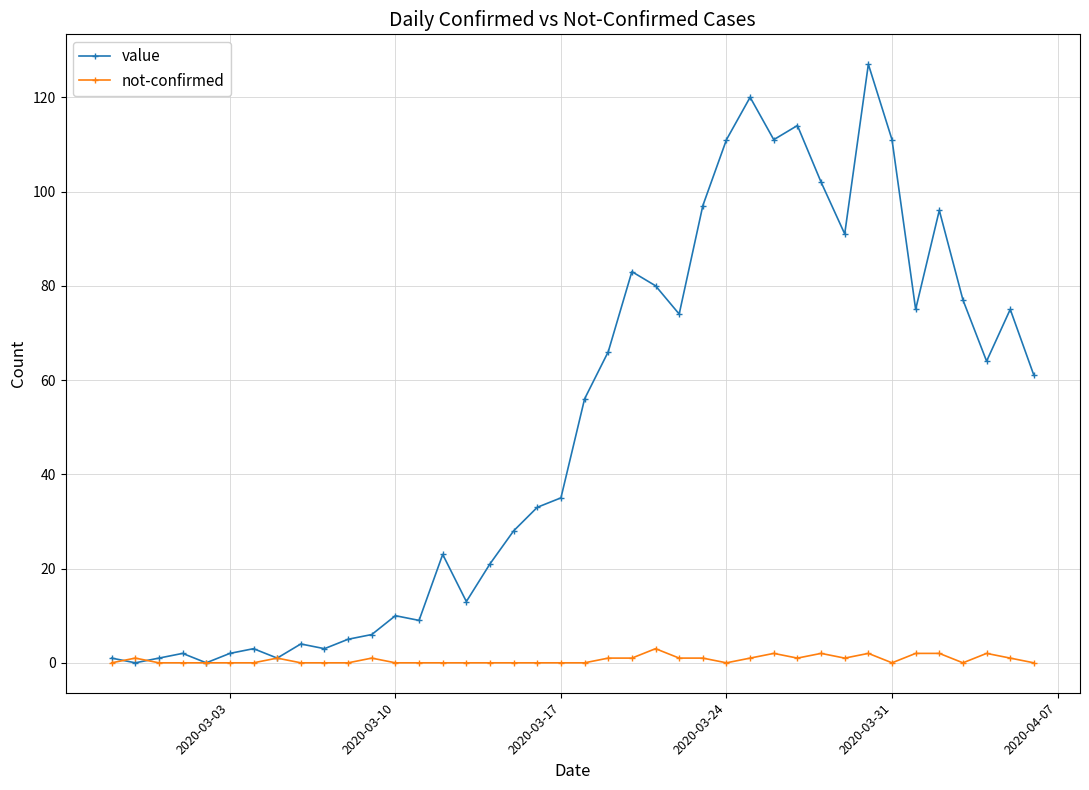

Which series has the largest total across all categories?

value